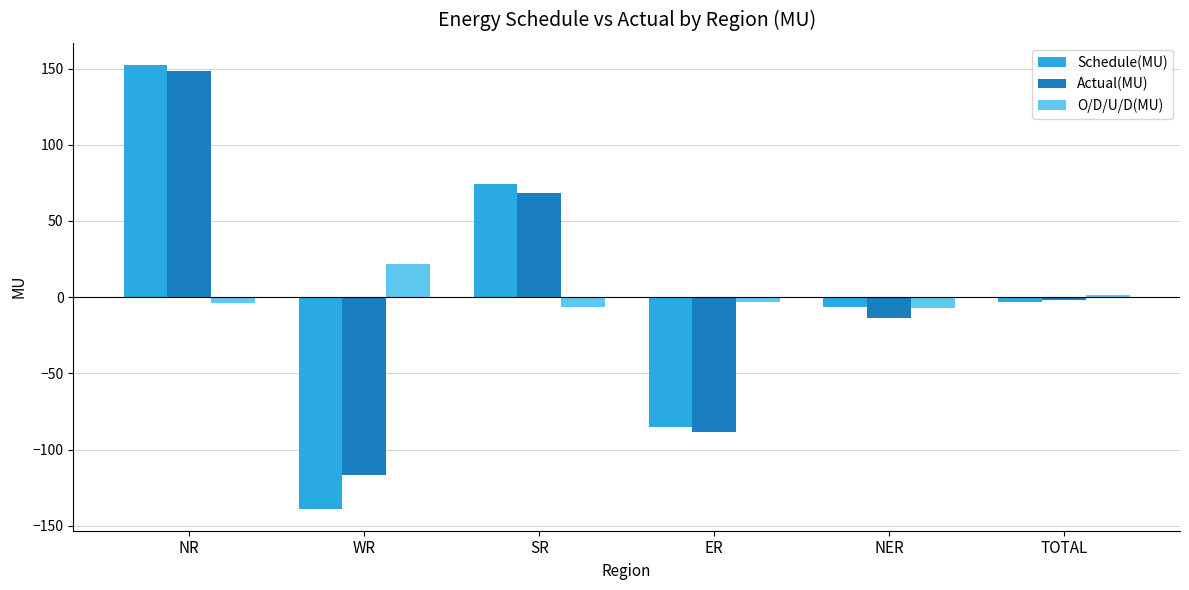

What is the difference between the maximum and minimum values in the Schedule(MU) series?

291.0